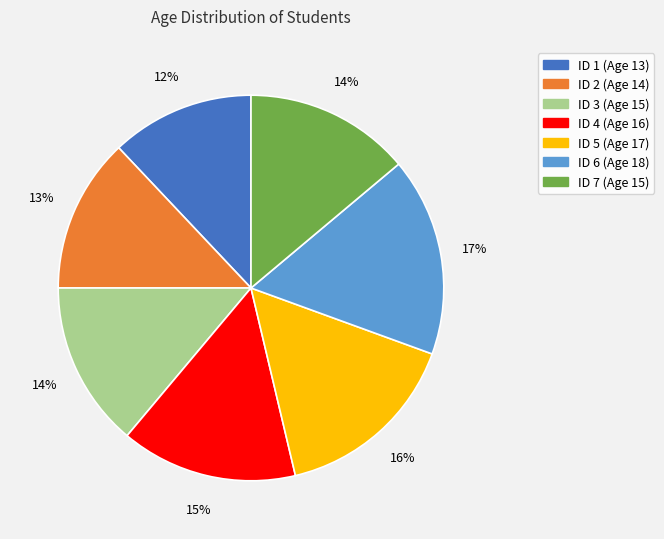

Count the number of slices in the pie.

7